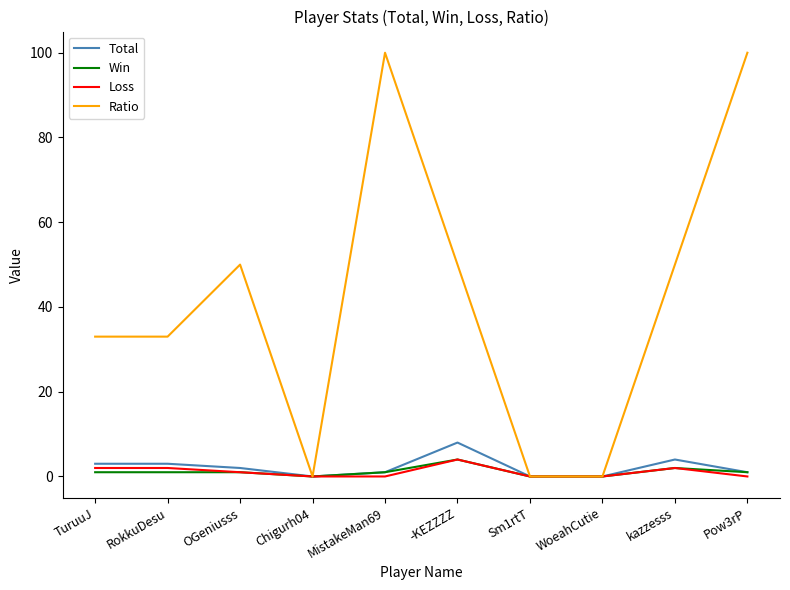

What is the maximum value shown in the chart?

100